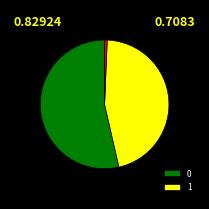

Is there any slice that represents more than half of the pie?

Yes